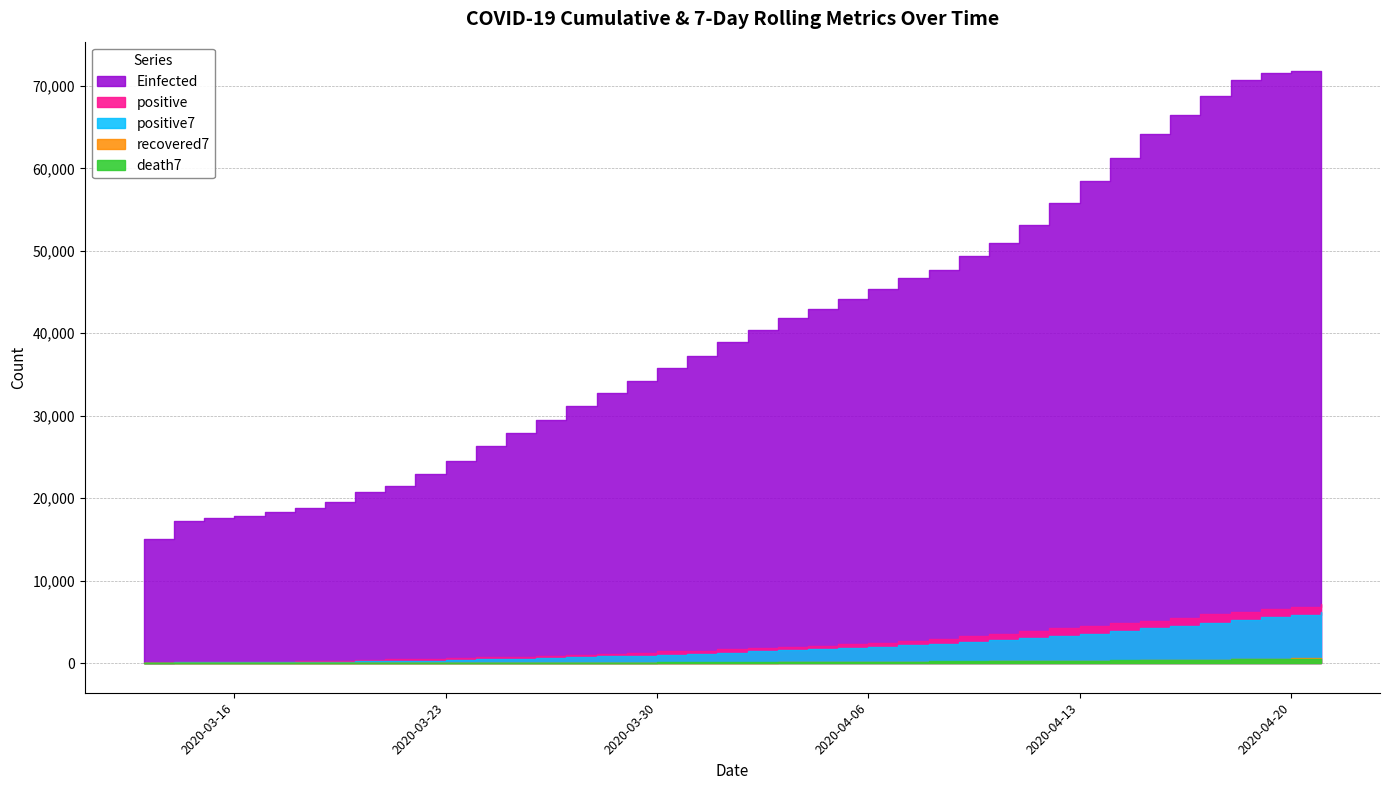

What is the greatest value displayed?

71771.3